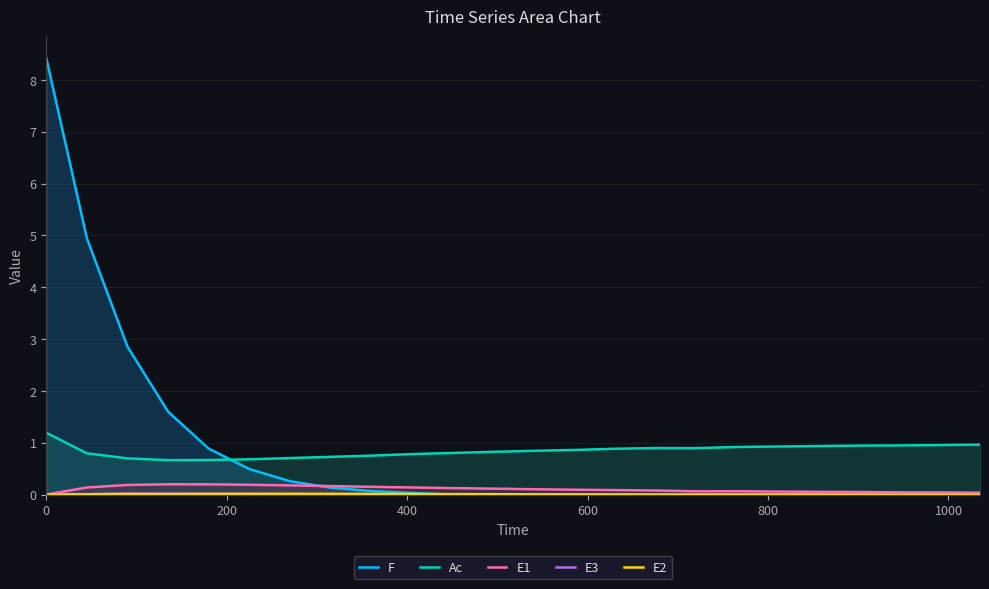

Reading right to left, list all the values displayed in this chart.

F: 0.0	0.0	0.0	0.0	0.0	0.0	0.0	0.0	0.0	0.0	0.0	0.0	0.0	0.0	0.0	0.1	0.1	0.3	0.5	0.9	1.6	2.9	4.9	8.4
Ac: 1.0	1.0	1.0	0.9	0.9	0.9	0.9	0.9	0.9	0.9	0.9	0.8	0.8	0.8	0.8	0.8	0.7	0.7	0.7	0.7	0.7	0.7	0.8	1.2
E1: 0.0	0.0	0.0	0.1	0.1	0.1	0.1	0.1	0.1	0.1	0.1	0.1	0.1	0.1	0.1	0.2	0.2	0.2	0.2	0.2	0.2	0.2	0.1	0.0
E3: 0.0	0.0	0.0	0.0	0.0	0.0	0.0	0.0	0.0	0.0	0.0	0.0	0.0	0.0	0.0	0.0	0.0	0.0	0.0	0.0	0.0	0.0	0.0	0.0
E2: 0.0	0.0	0.0	0.0	0.0	0.0	0.0	0.0	0.0	0.0	0.0	0.0	0.0	0.0	0.0	0.0	0.0	0.0	0.0	0.0	0.0	0.0	0.0	0.0